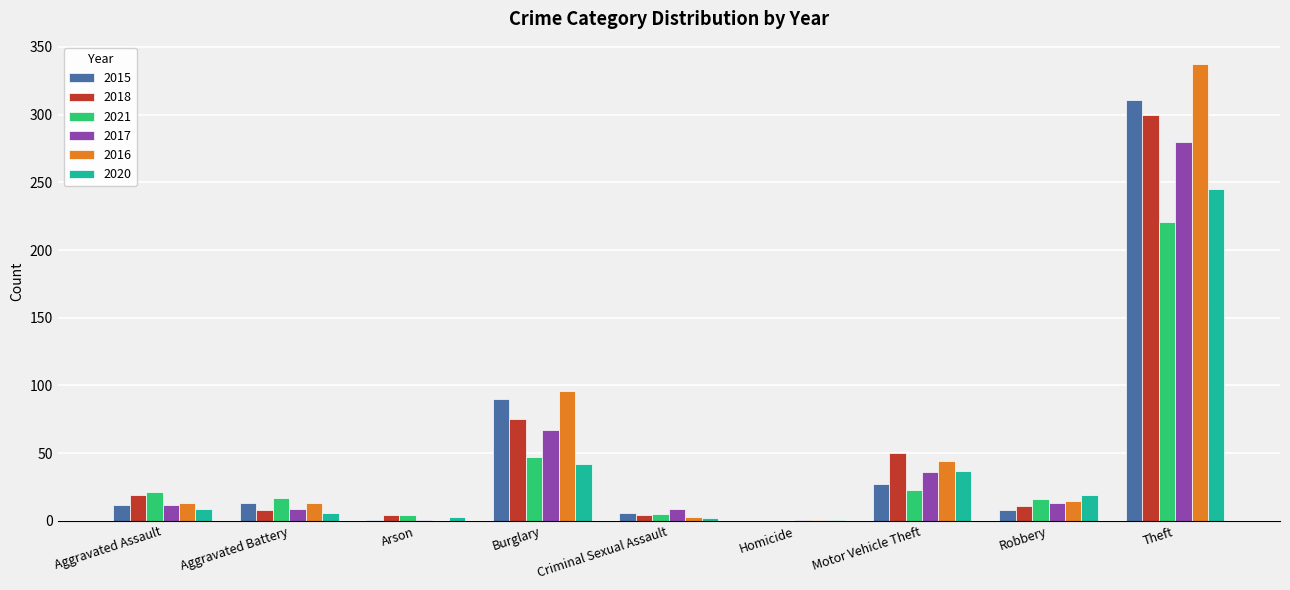

The 2021 series shows 221 at Theft. True or false?

True